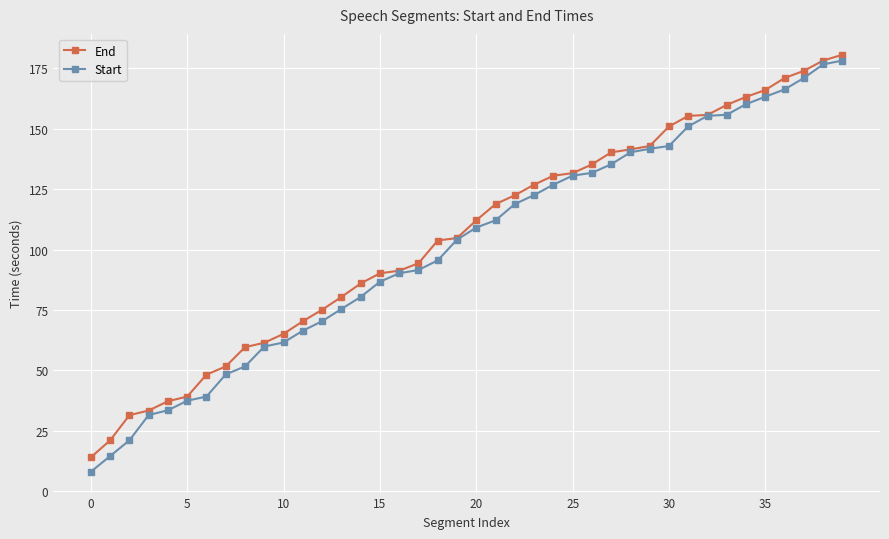

Which series has the largest range (max minus min)?

Start